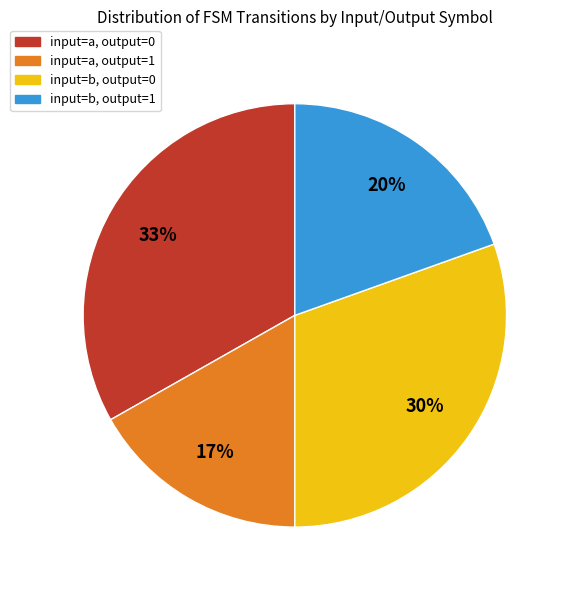

To the nearest percent, what is the difference between the largest and smallest slice percentages?

16%